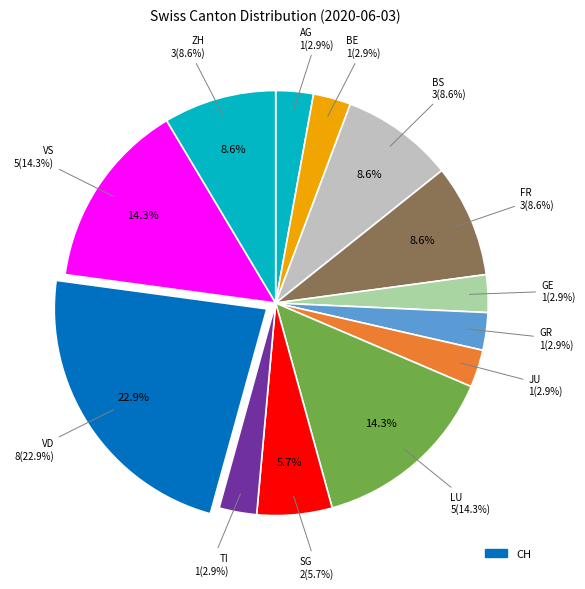

What is the ratio of the value at VD to the value at SG?

4.0